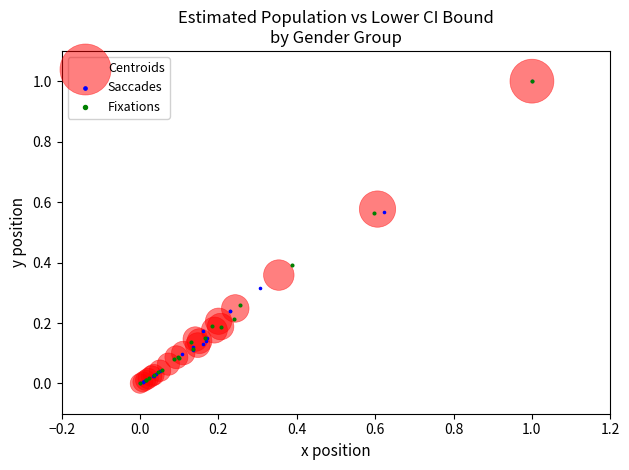

What are all the series names shown in the legend?

Centroids, Saccades, Fixations